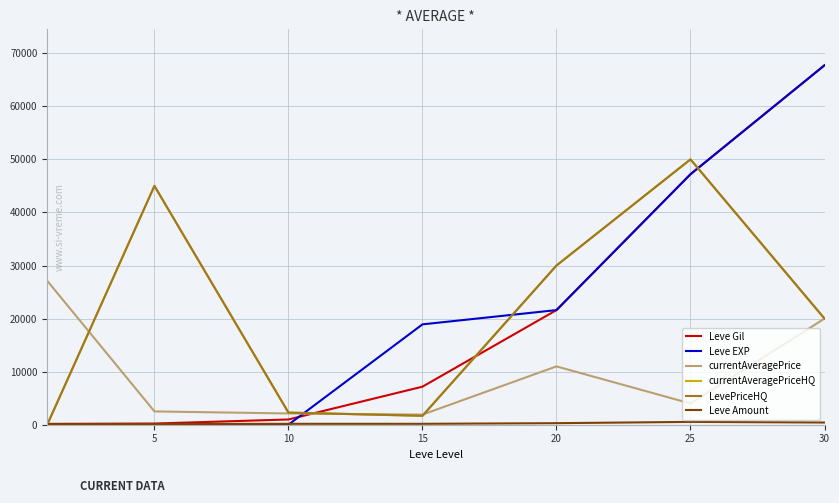

Which series has the widest spread of values?

Leve EXP